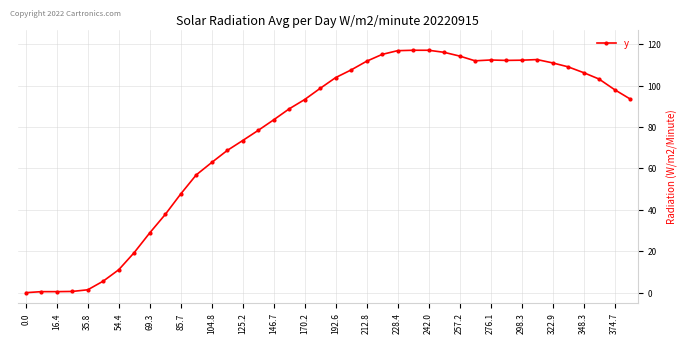

What is the maximum value shown in the chart?

117.1